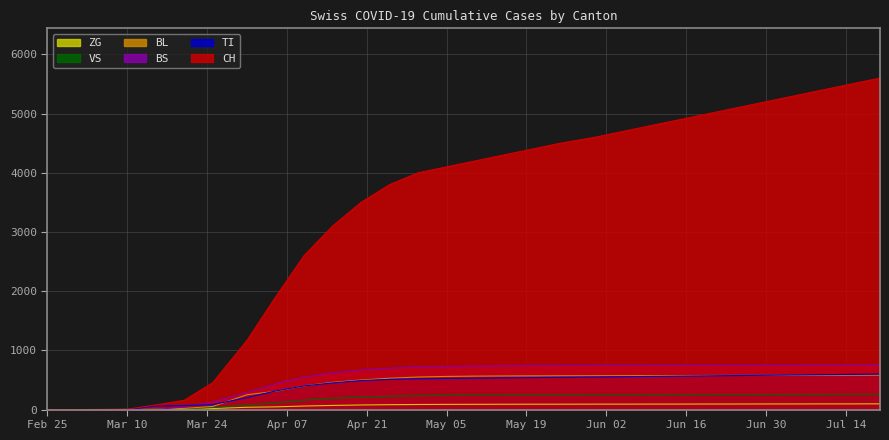

Which has a higher value, 2020-03-05 or 2020-03-25?

2020-03-25